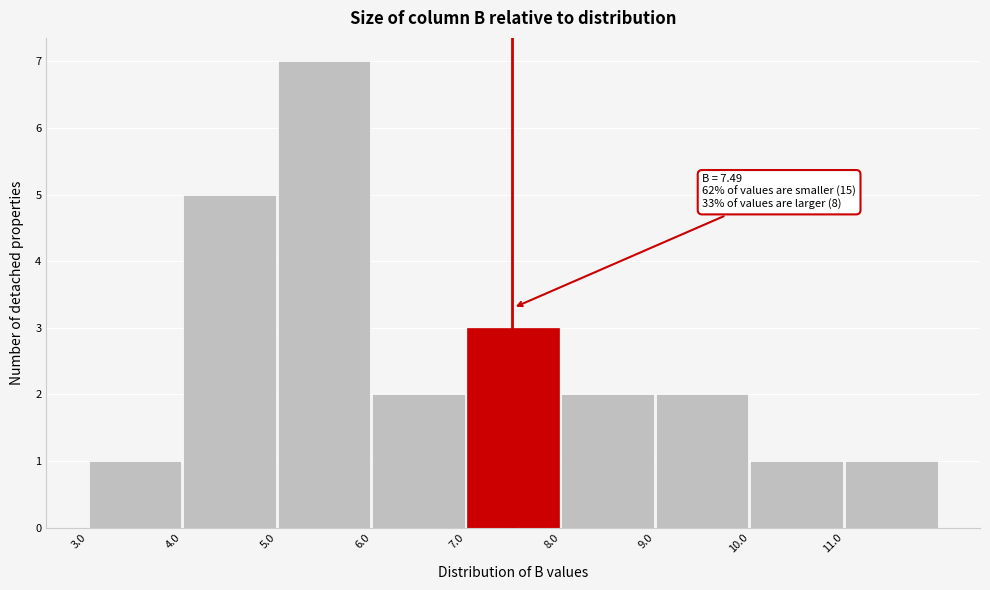

Over which range of the x-axis is the bar tallest?

5 to 6